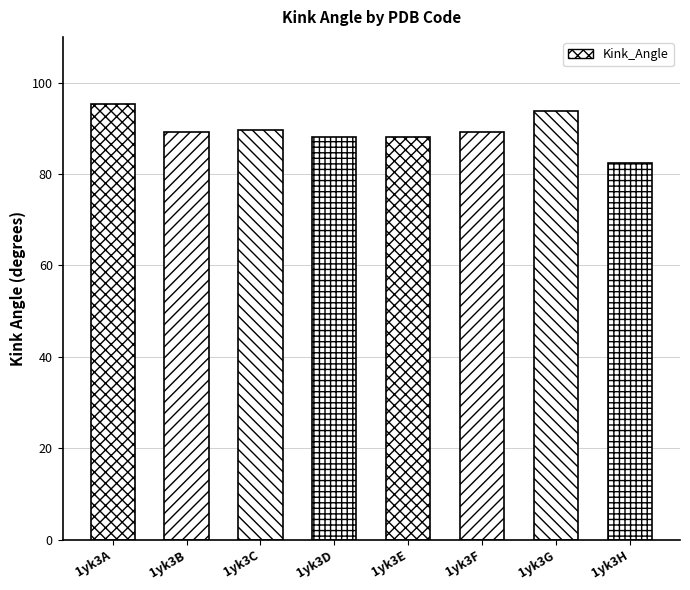

What is the change in value from 1yk3D to 1yk3G?

+5.8